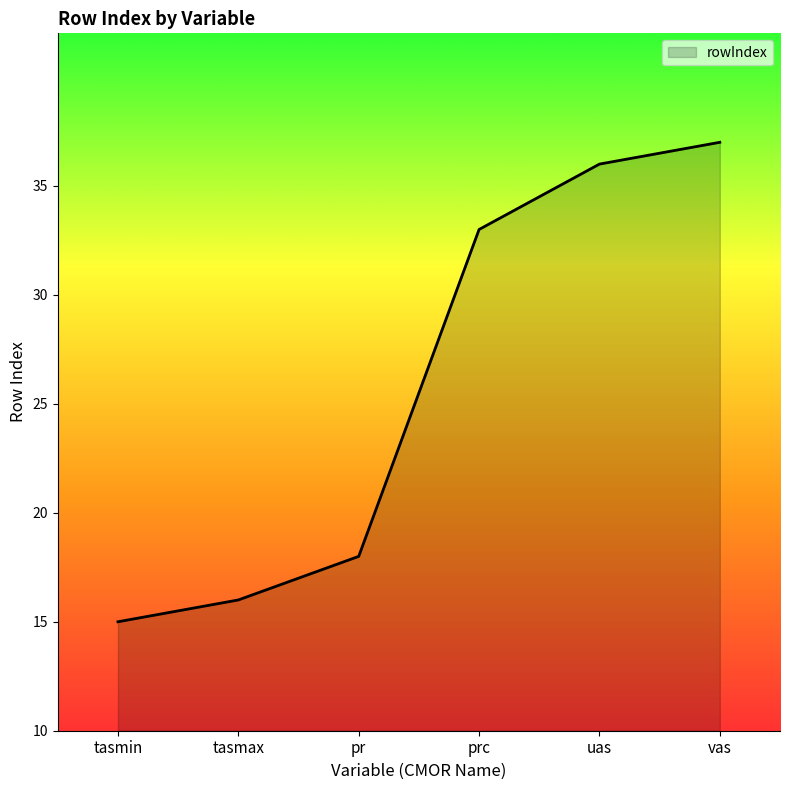

What is the sum of the values at tasmin and vas?

52